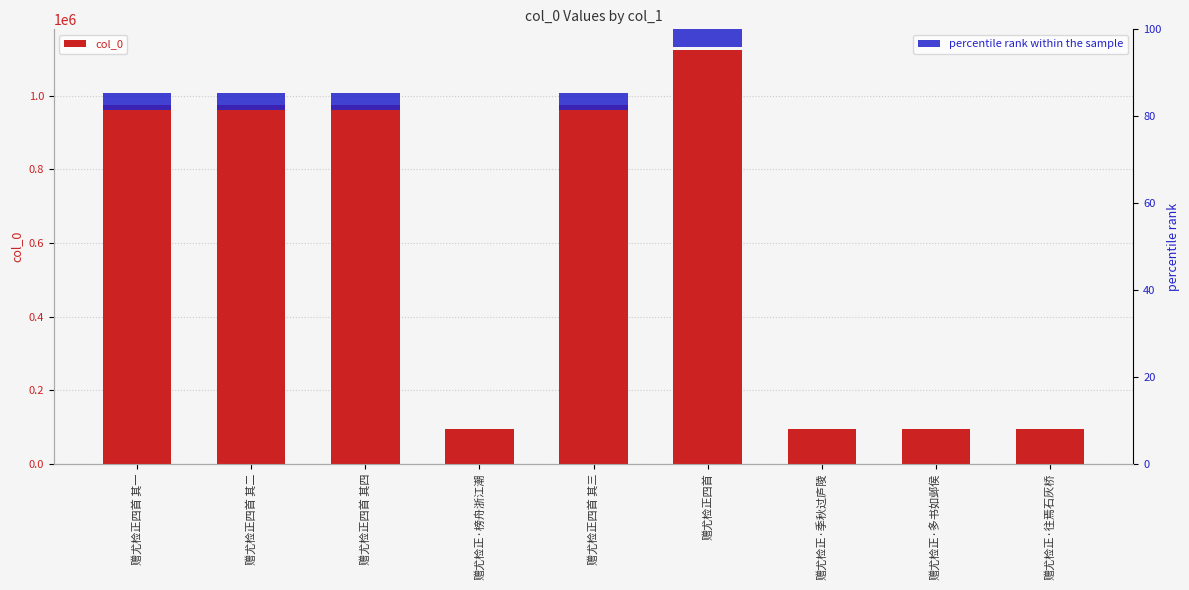

List the labels in order of value, largest first.

赠尤检正四首, 赠尤检正四首 其一, 赠尤检正四首 其二, 赠尤检正四首 其三, 赠尤检正四首 其四, 赠尤检正·多书如邺侯, 赠尤检正·榜舟浙江潮, 赠尤检正·往焉石灰桥, 赠尤检正·季秋过庐陵